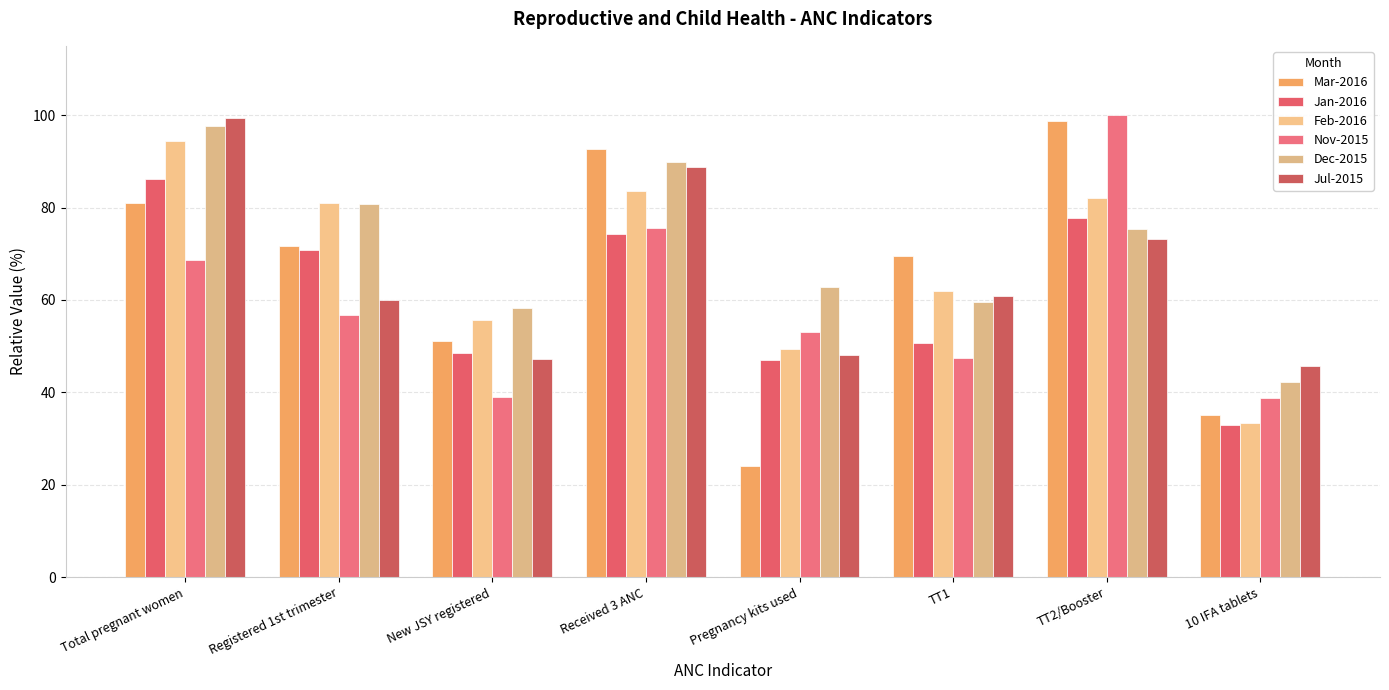

How many bars are there in total?

48